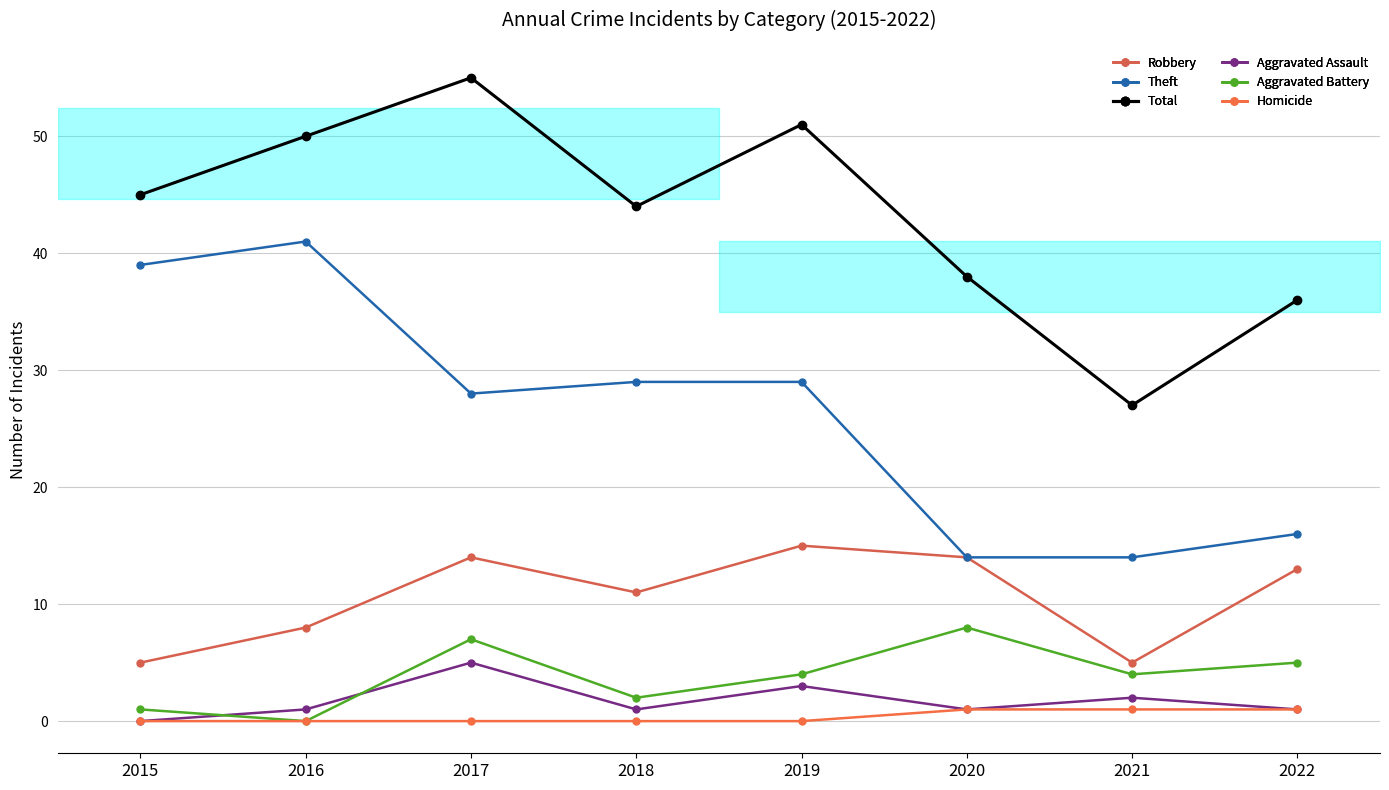

Reading left to right, what are all the values shown in this chart?

Robbery: 5	8	14	11	15	14	5	13
Theft: 39	41	28	29	29	14	14	16
Total: 45	50	55	44	51	38	27	36
Aggravated Assault: 0	1	5	1	3	1	2	1
Aggravated Battery: 1	0	7	2	4	8	4	5
Homicide: 0	0	0	0	0	1	1	1